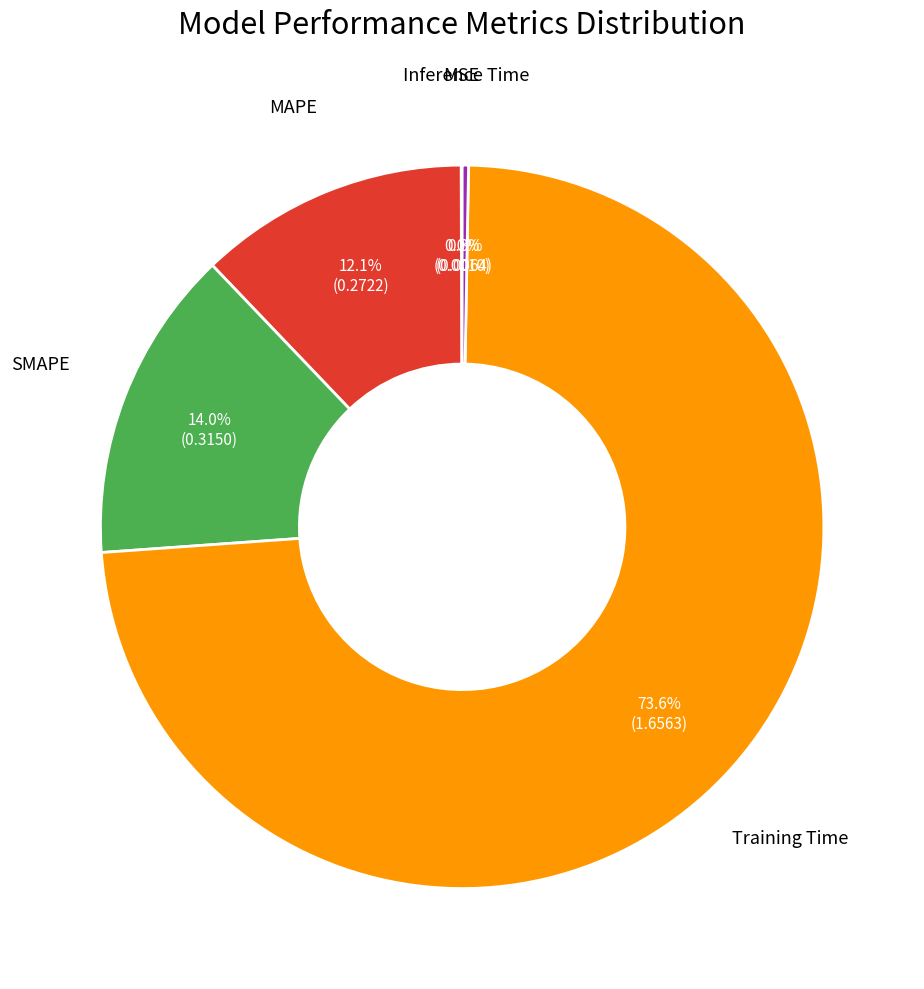

Which slice represents more than half of the pie?

Training Time